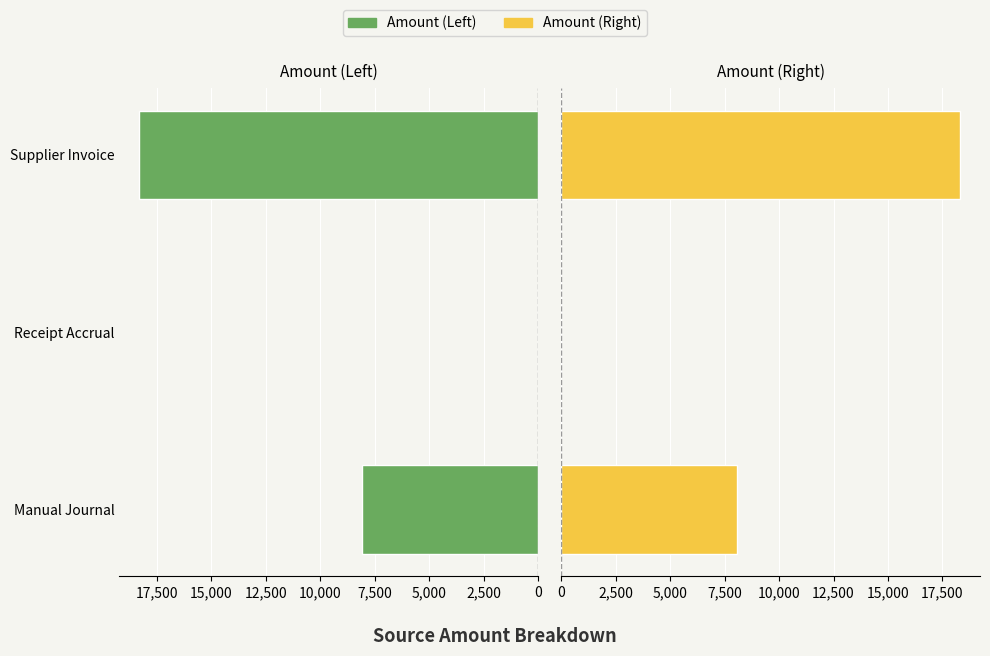

Reading left to right, list all the values displayed in this chart.

Amount (Left): 8087.1	0.0	18306.5
Amount (Right): 8087.1	0.0	18306.5